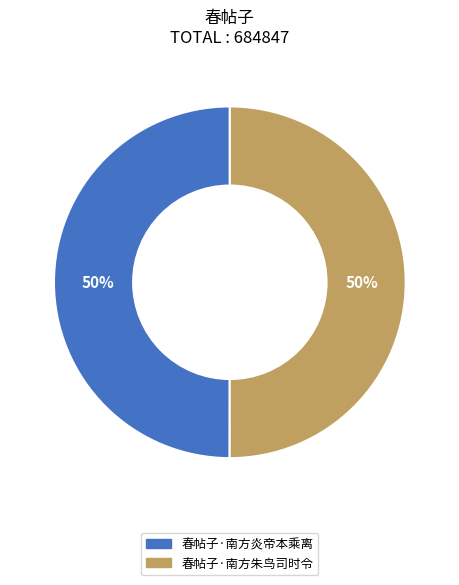

Do 春帖子·南方朱鸟司时令 and 春帖子·南方炎帝本乘离 together represent more than half of the pie?

Yes